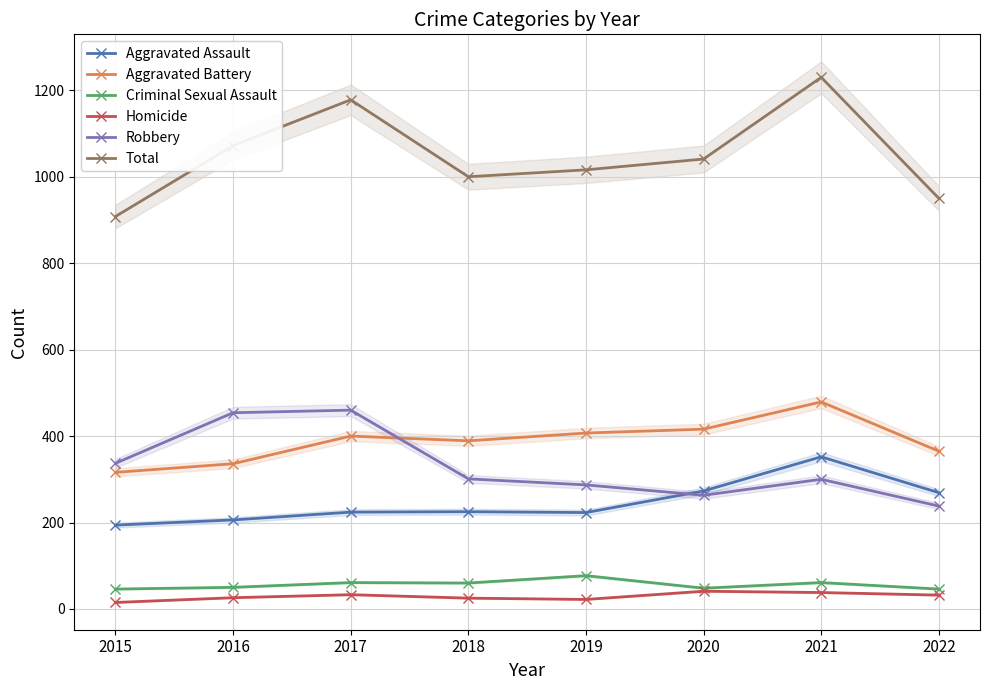

True or false: Criminal Sexual Assault has more than 2 interior local peaks.

True